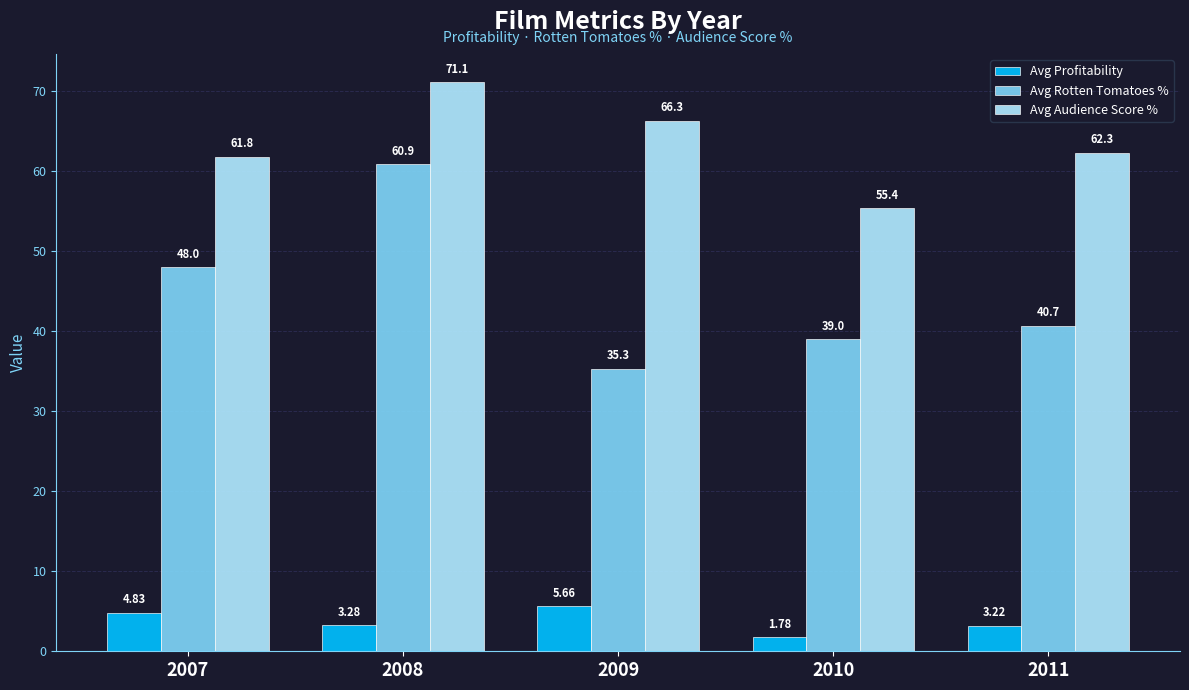

What is the maximum value shown in the chart?

71.1